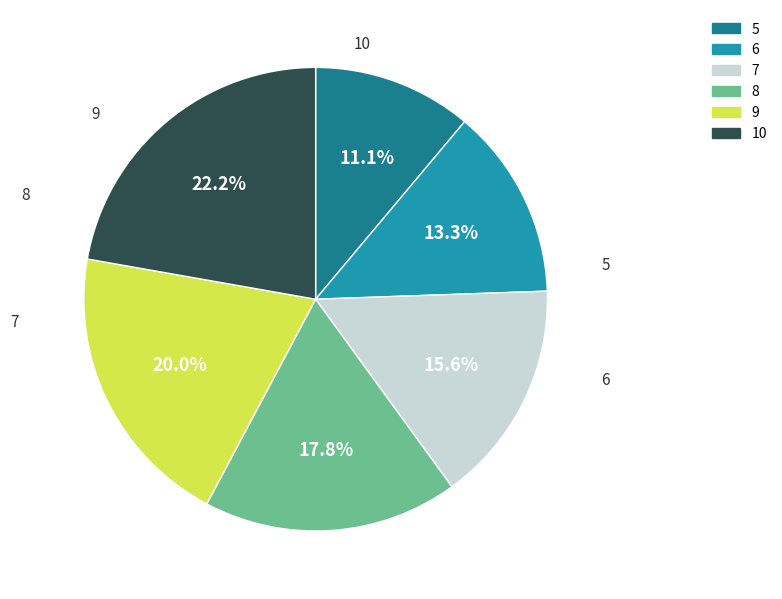

To the nearest percent, what is the difference between the 6 and 9 slice percentages?

7%